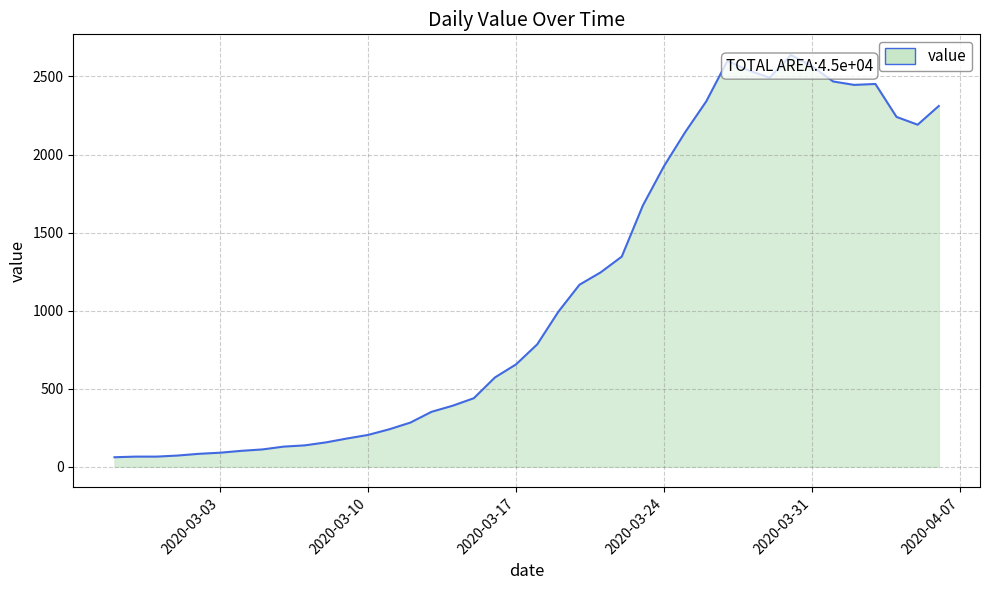

What is the smallest value displayed?

61